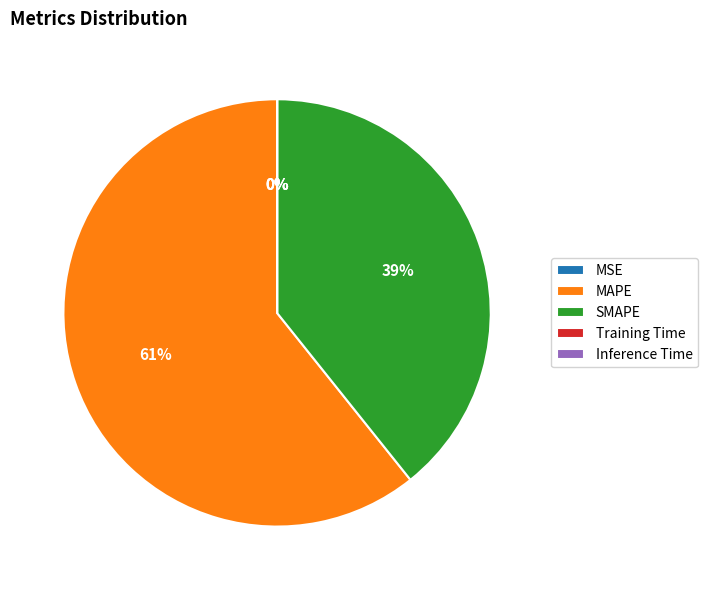

To the nearest percent, what percentage of the pie is MAPE?

61%